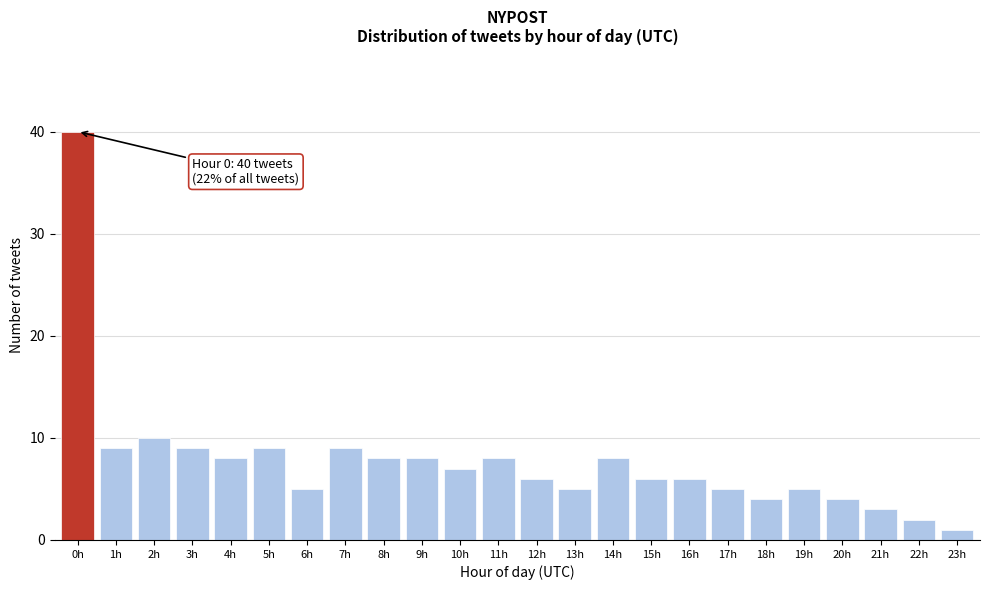

Reading left to right, extract all data points from this chart.

40	9	10	9	8	9	5	9	8	8	7	8	6	5	8	6	6	5	4	5	4	3	2	1